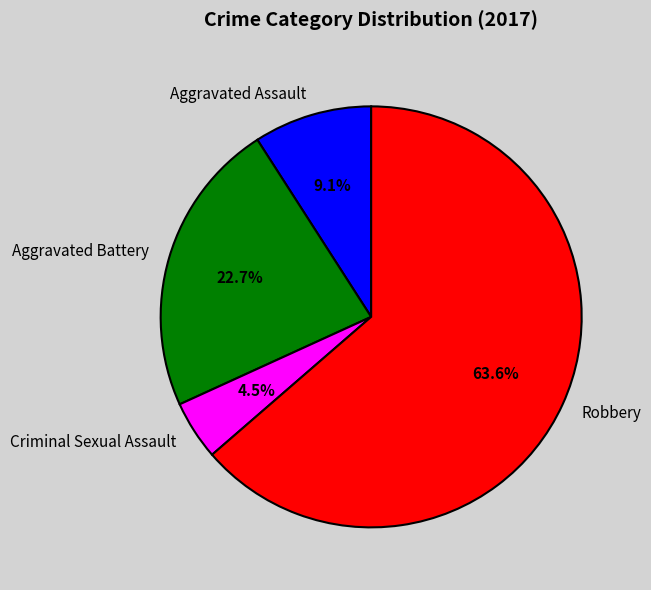

What percentage do Robbery and Aggravated Assault together represent?

72.7%